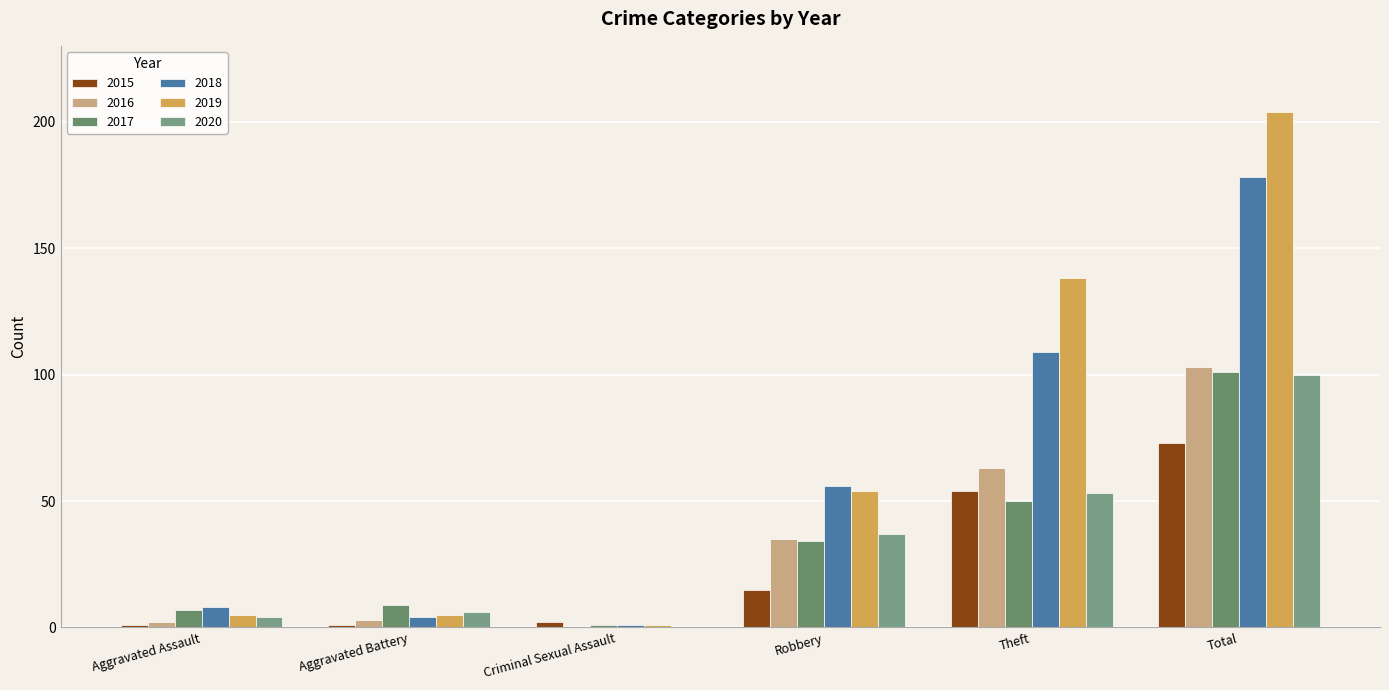

At which label is 2020 closest to 50?

Theft